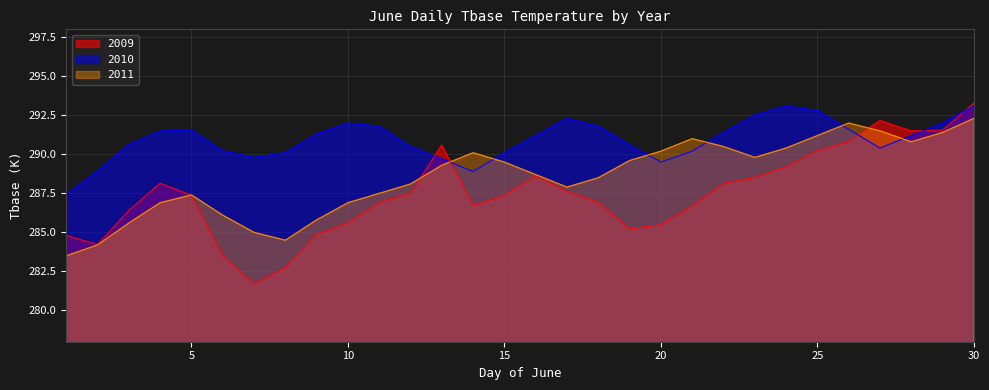

Which series ends up on top after the final intersection of 2009 and 2010?

2009